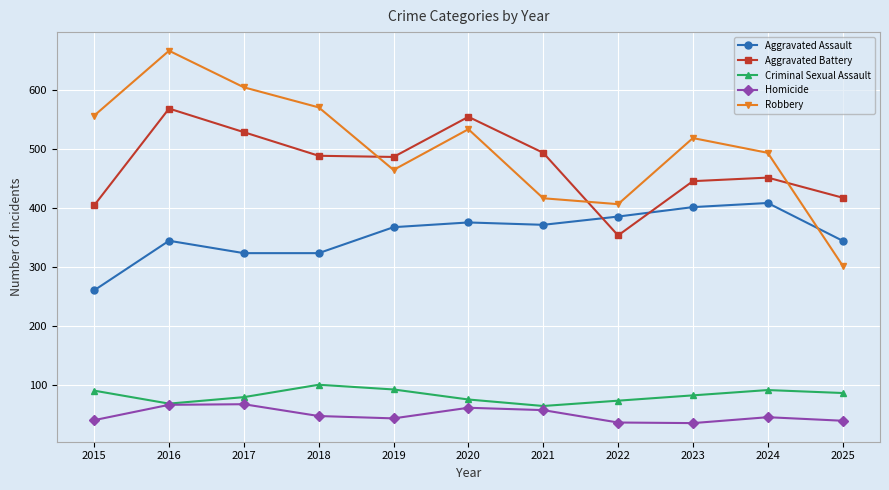

How many distinct data groups are displayed?

5